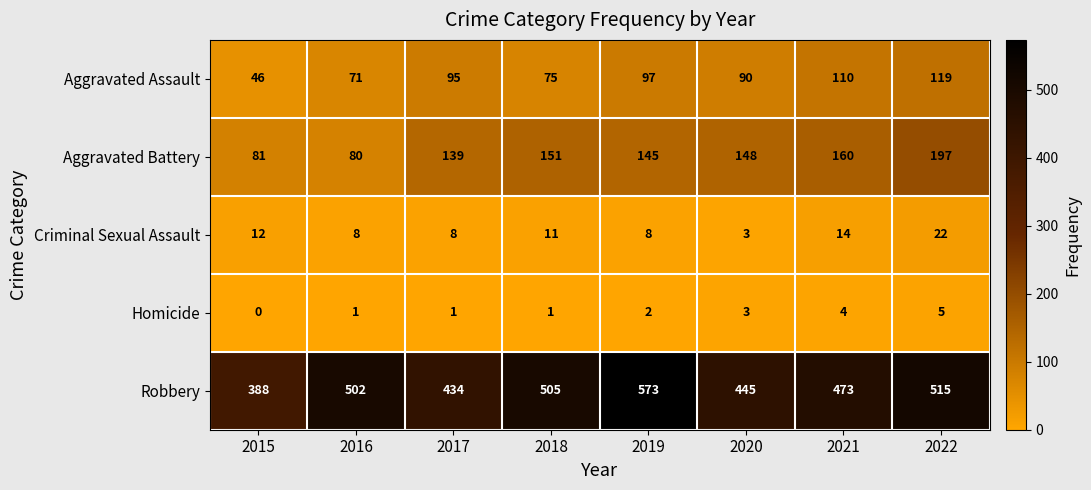

Which series changed the most between 2018 and 2022?

Aggravated Battery